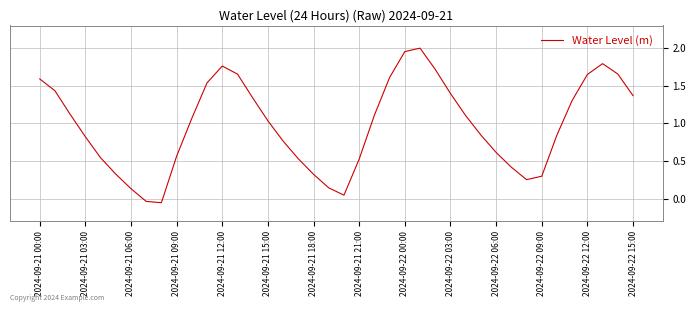

What is the difference between the maximum and minimum values?

2.1